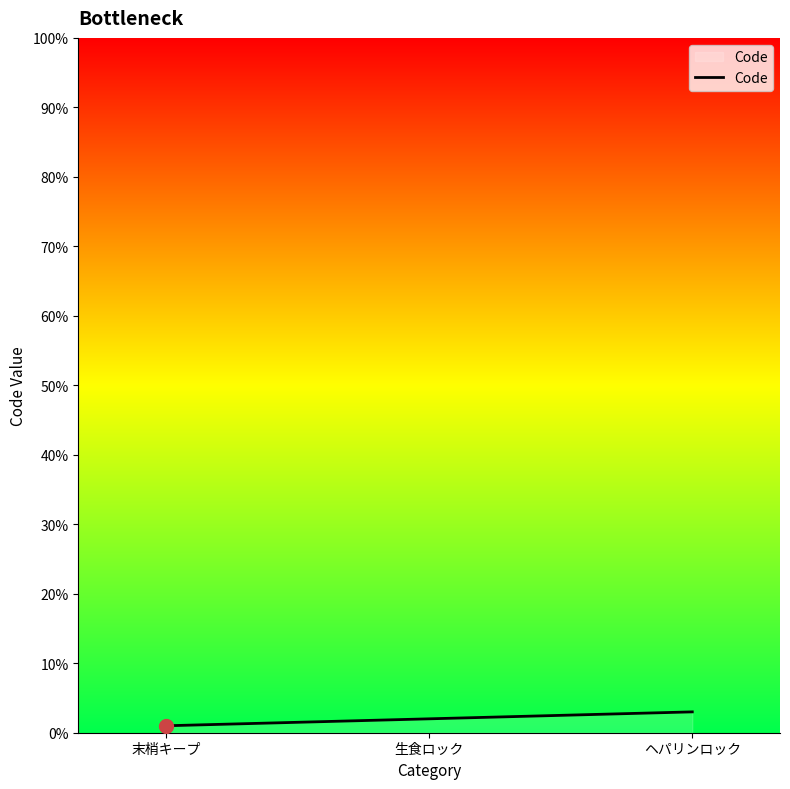

How many lines are shown in the chart?

1